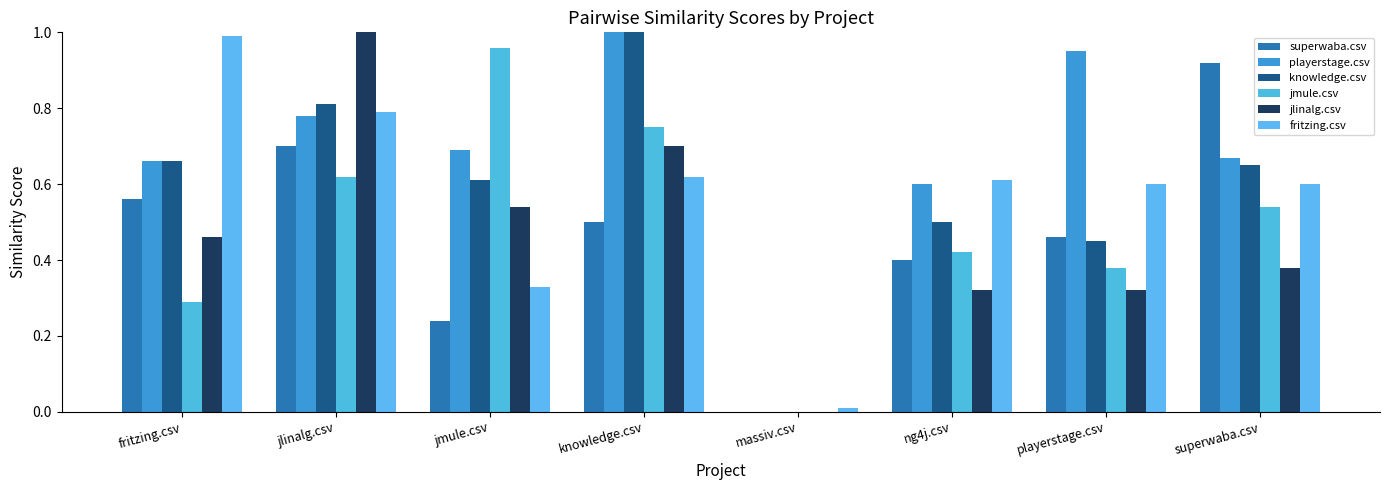

Are the bars horizontal?

No